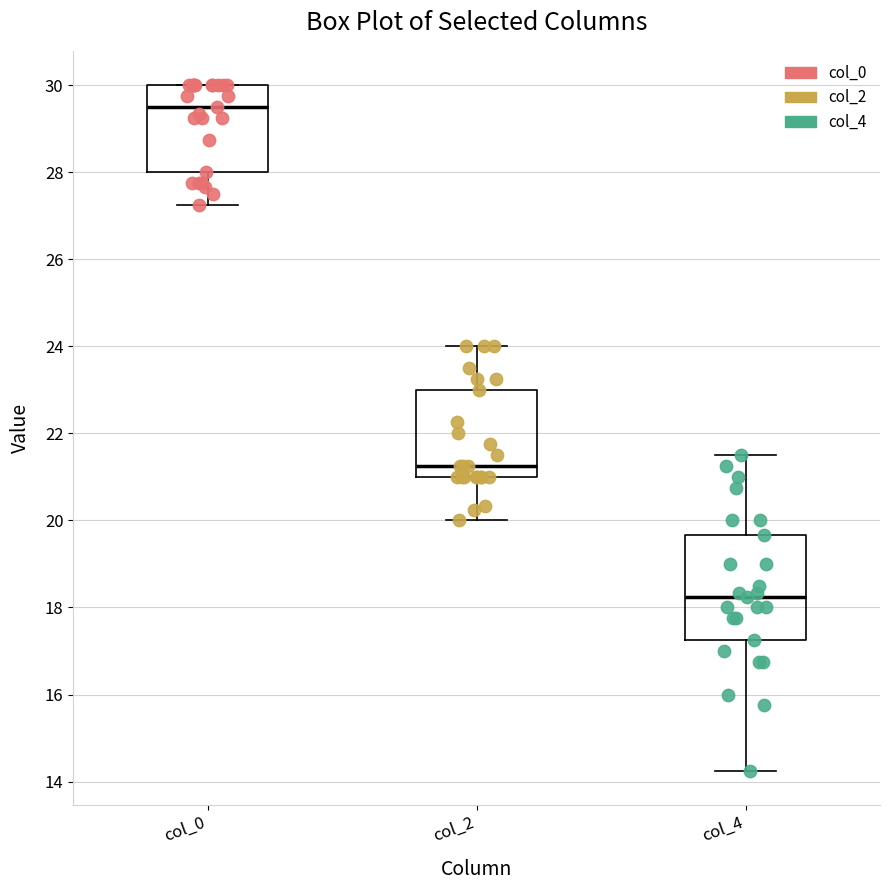

Reading left to right, read every box against the y-axis: the position of its median line, the range the box covers, and the ends of its whiskers. The values are not printed on the chart, so give them approximately, as read against the axis.

col_0: median 29.6, box 28.0 to 30.0, whiskers 27.2 to 30.0
col_2: median 21.2, box 21.0 to 23.0, whiskers 20.0 to 24.0
col_4: median 18.2, box 17.2 to 19.6, whiskers 14.2 to 21.6